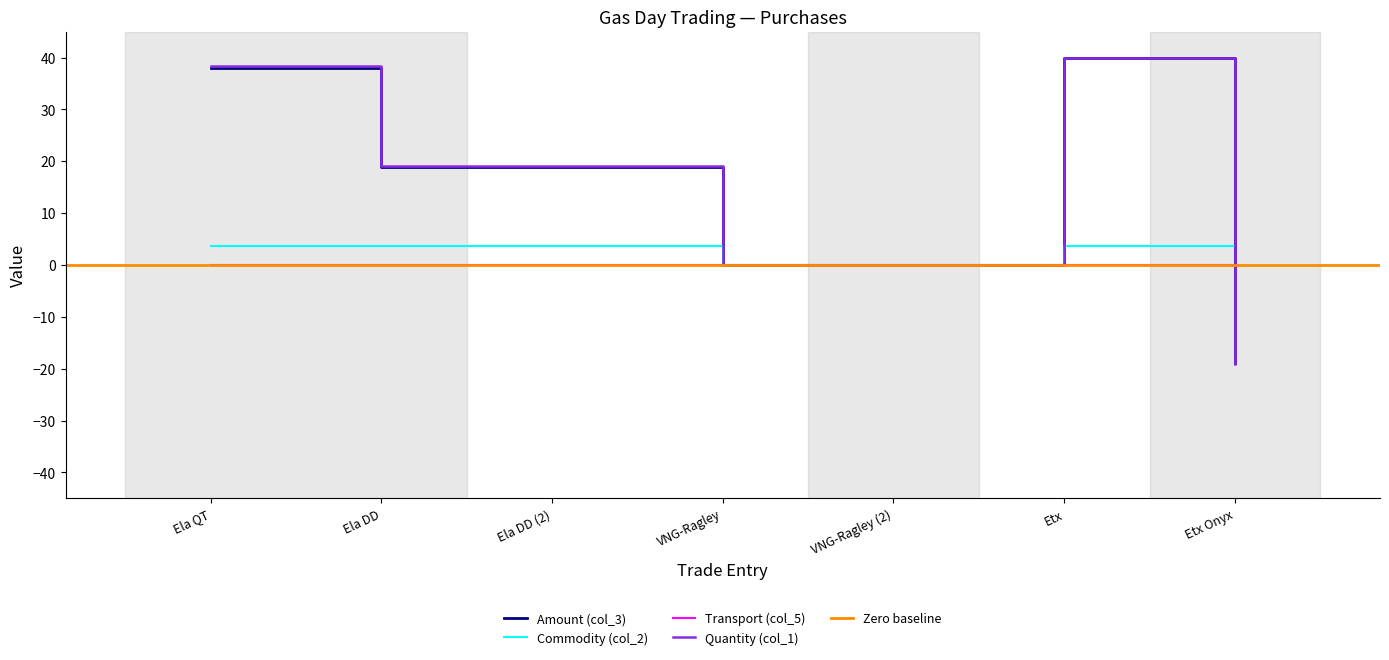

Which series has the largest total across all categories?

Amount (col_3)